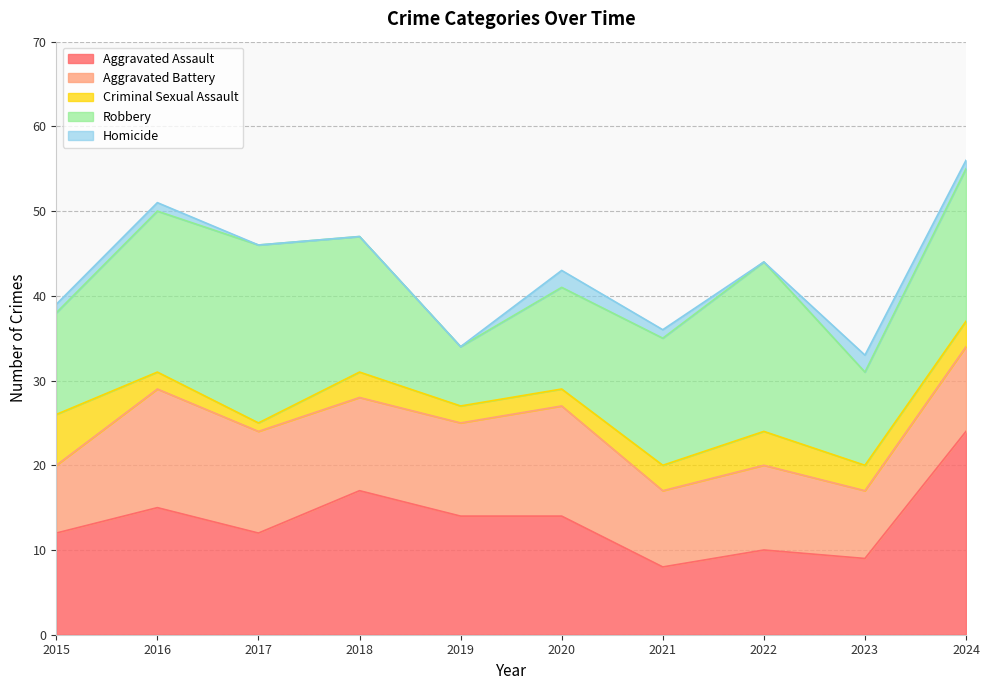

At how many categories does at least one series exceed 12?

8